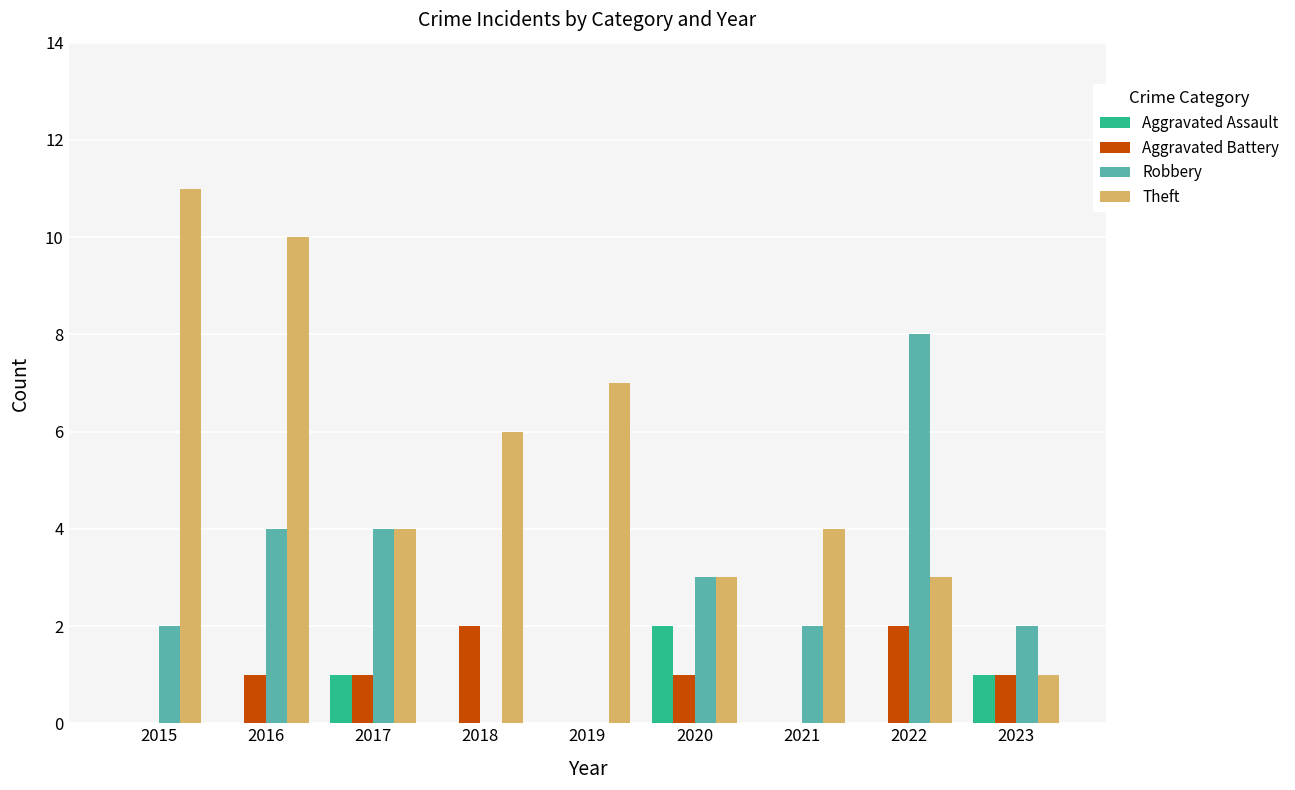

The value of Aggravated Assault at 2022 is -1. True or false?

False